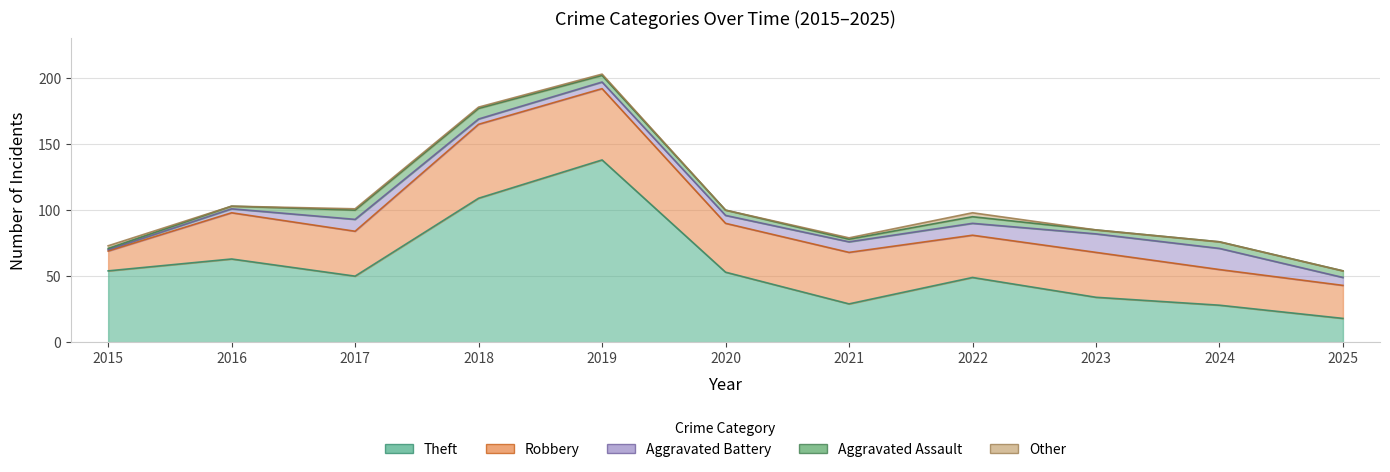

How many data points in Robbery are above 34?

5